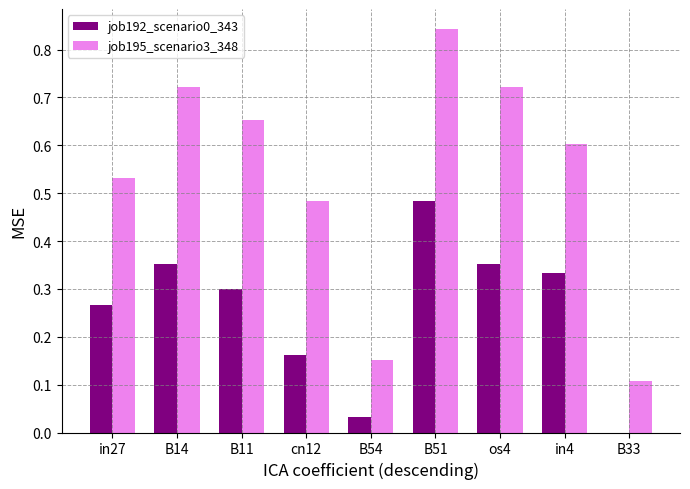

What is the sum of all job195_scenario3_348 values?

4.8